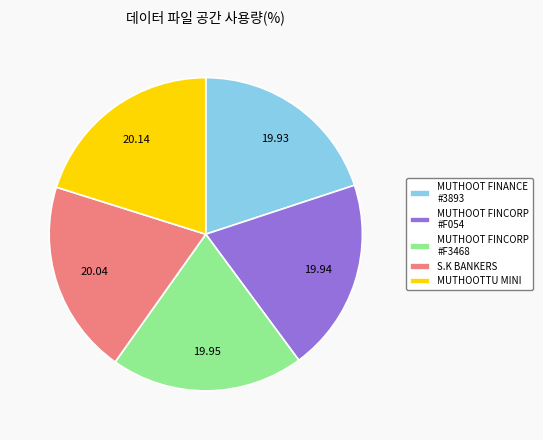

Approximately how many times larger is the value at MUTHOOT FINCORP #F3468 compared to MUTHOOT FINCORP #F054?

1.0